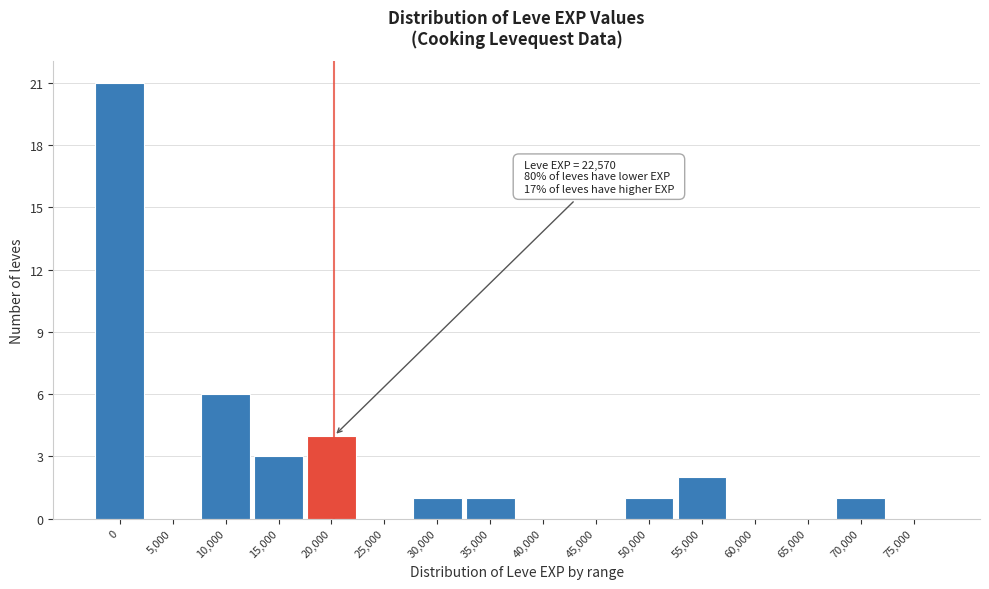

Reading left to right, what are all the values shown in this chart?

0=21	5,000=0	10,000=6	15,000=3	20,000=4	25,000=0	30,000=1	35,000=1	40,000=0	45,000=0	50,000=1	55,000=2	60,000=0	65,000=0	70,000=1	75,000=0